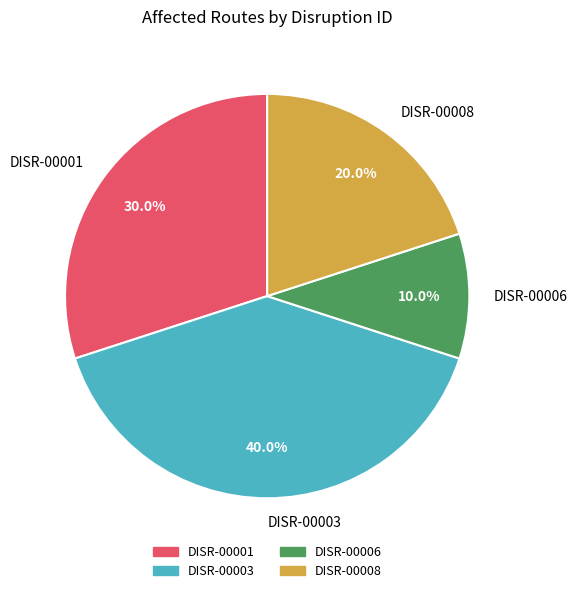

The DISR-00003 slice represents 40% of the pie. True or false?

True